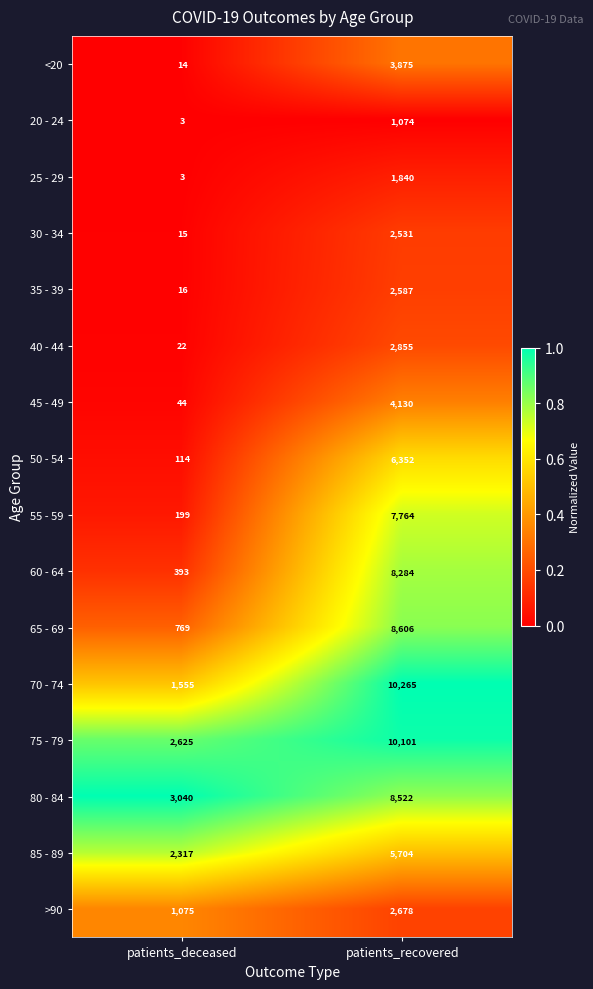

Which series changed the most between patients_deceased and patients_recovered?

70 - 74